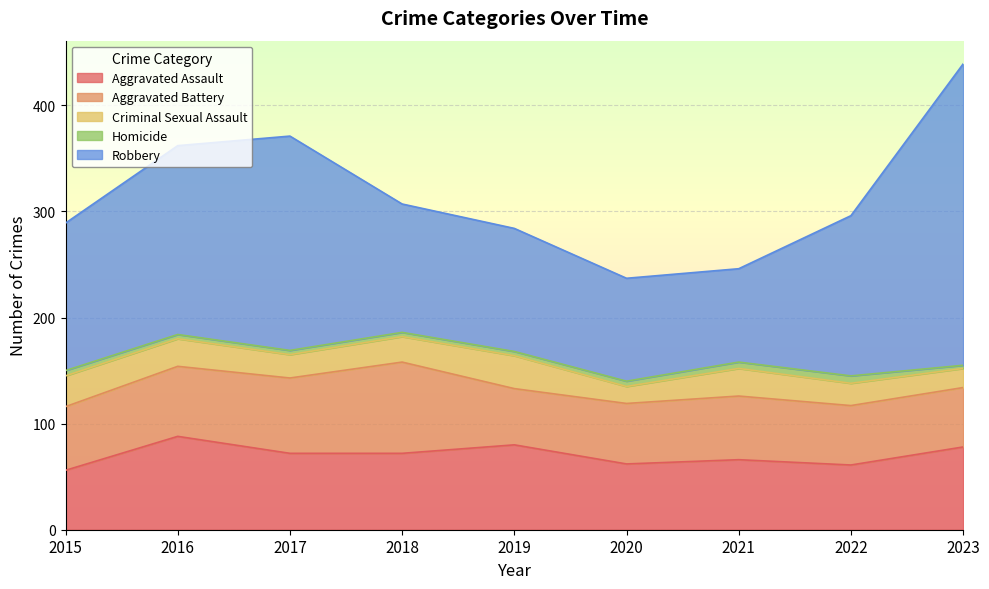

Which series has the widest spread of values?

Robbery